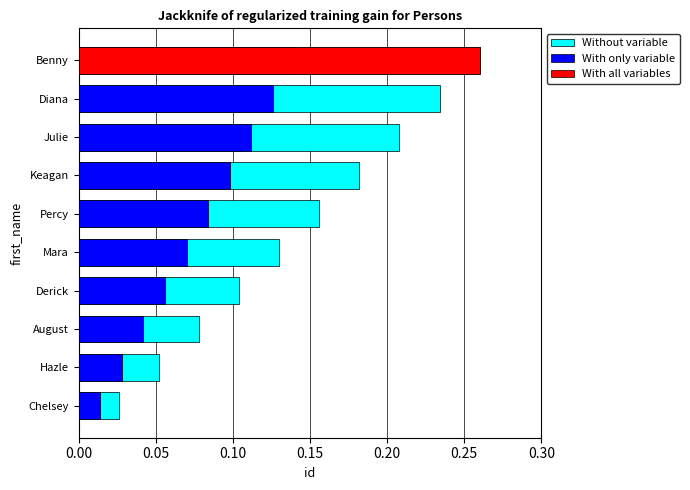

True or false: With only variable has a value of 0.0 at Hazle.

False